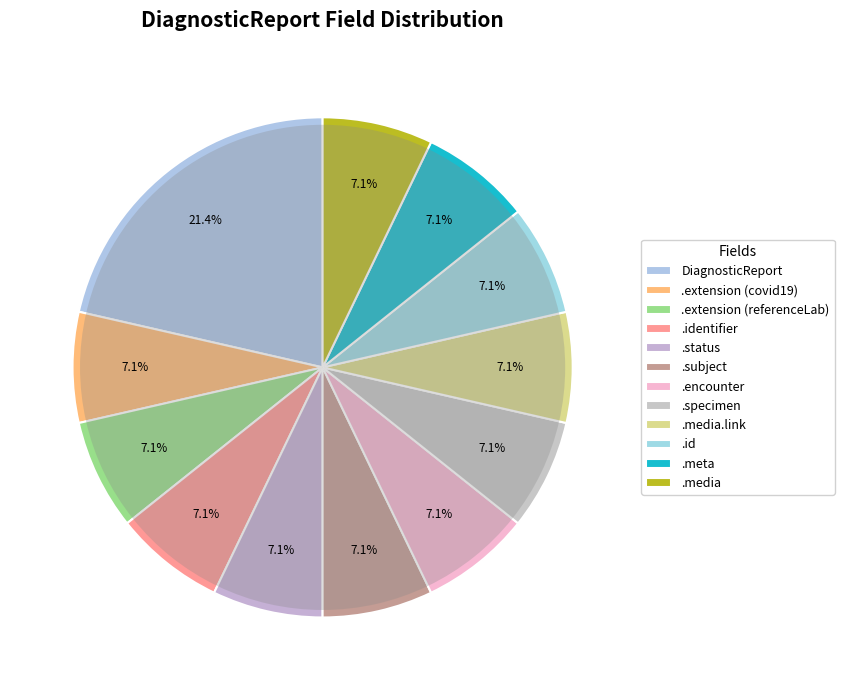

Is it true that DiagnosticReport.language is 1% of the pie?

False